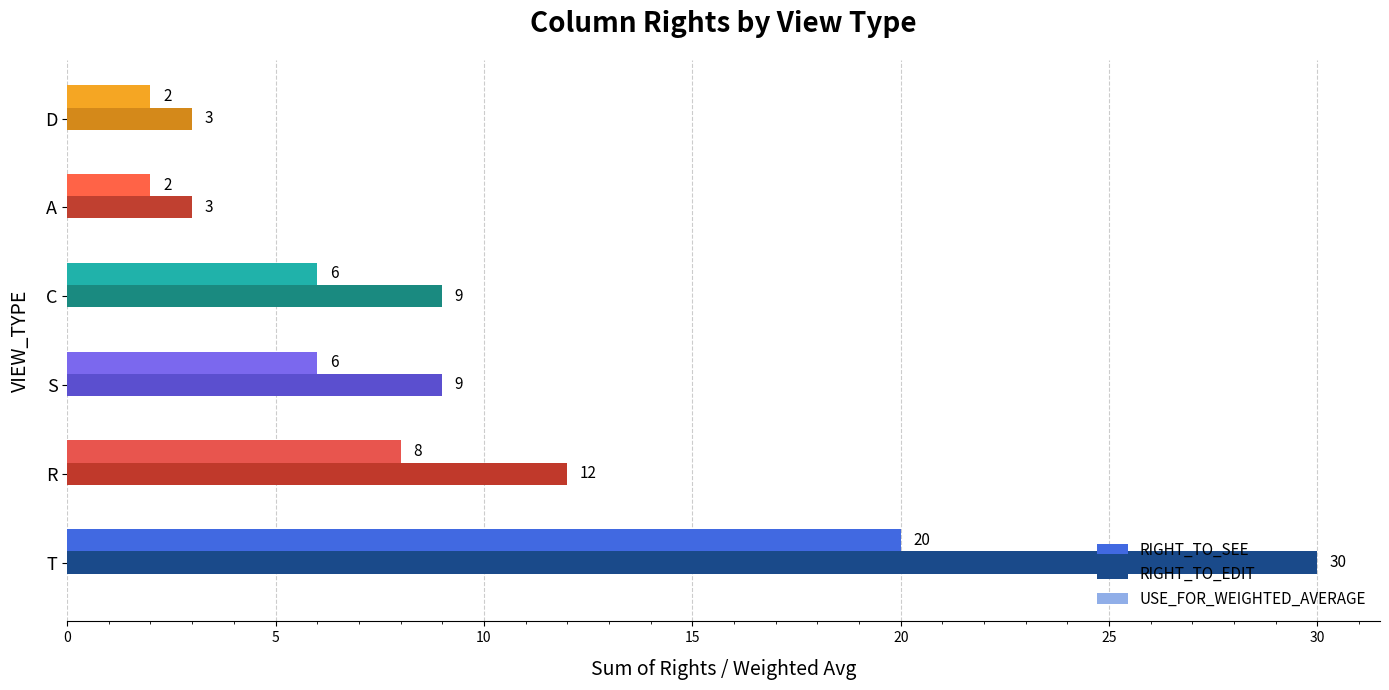

What is the total value across all series at A?

5